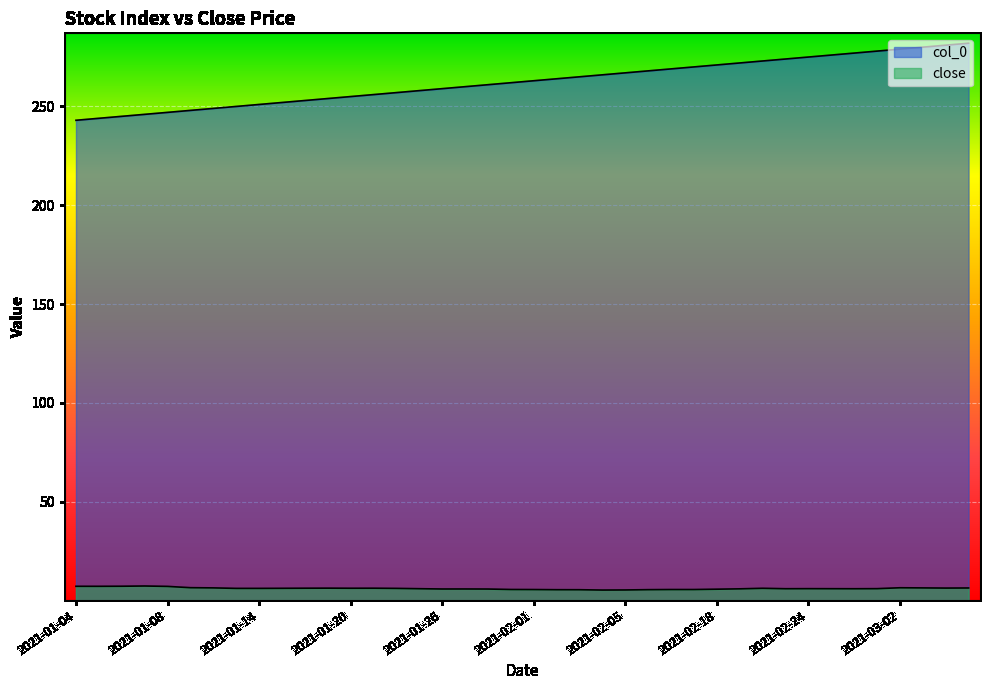

Is the value of col_0 at 2021-01-22 greater than the value of close at 2021-02-10?

Yes